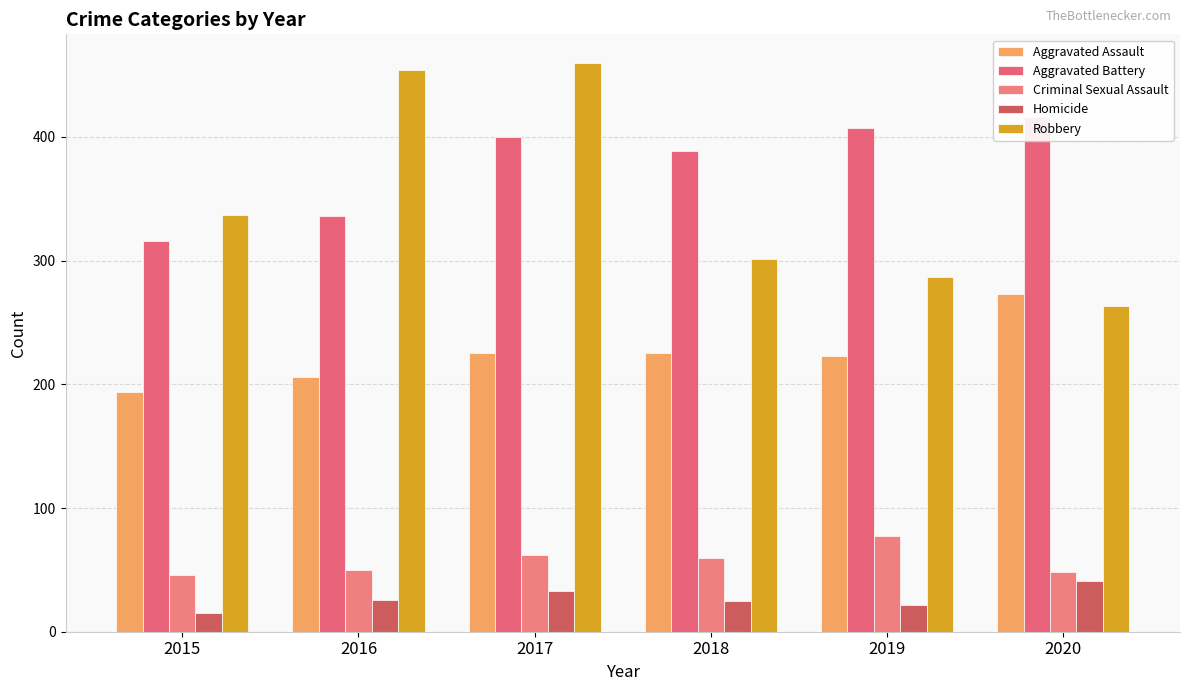

Between 2016 and 2015, which is larger?

2016